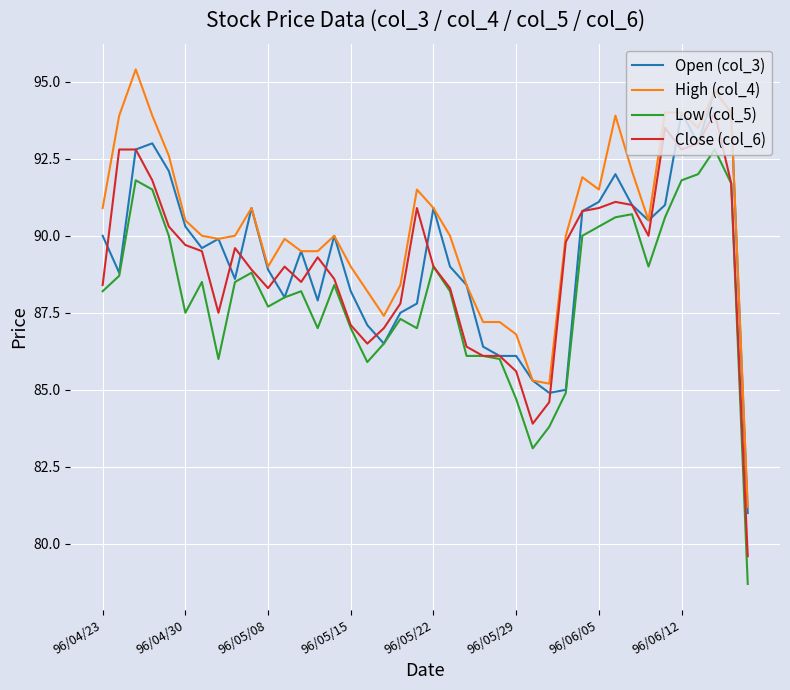

True or false: High (col_4) and Low (col_5) intersect in this chart.

False